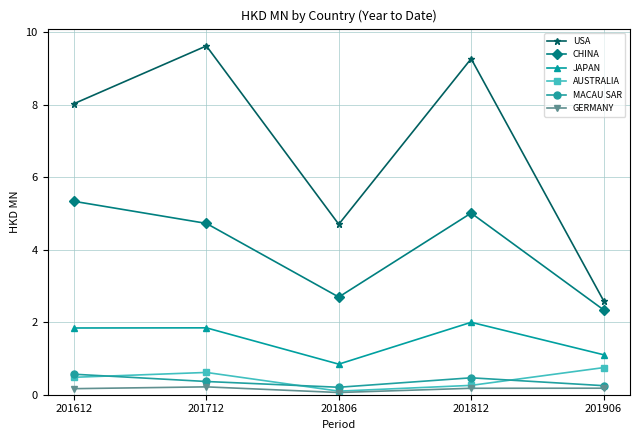

What is the difference between the CHINA values at 201612 and 201806?

2.6